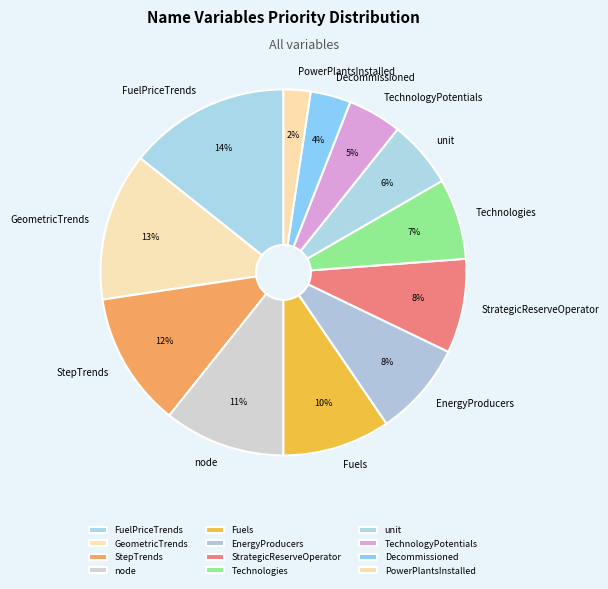

What percentage is the unit slice, to the nearest percent?

6%